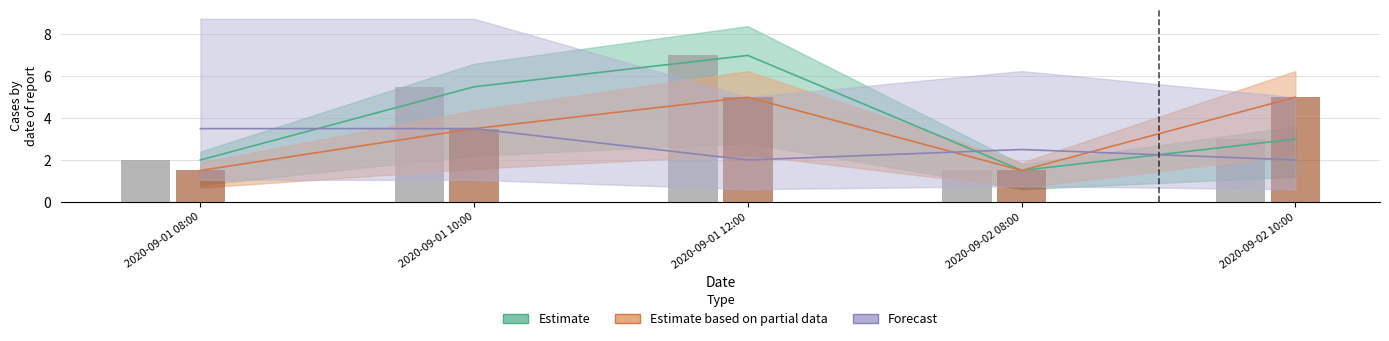

What is the value of the teacher.id bar at the 5th from the left?

5.0